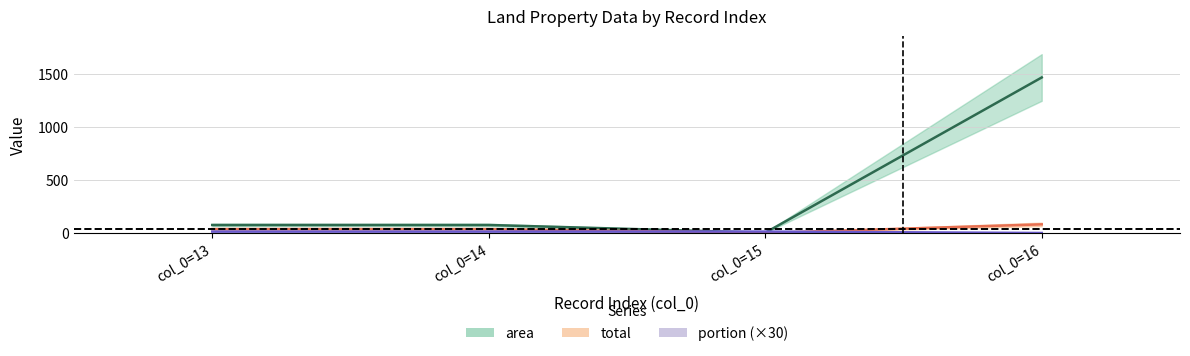

How many intersections are there between portion and total?

2